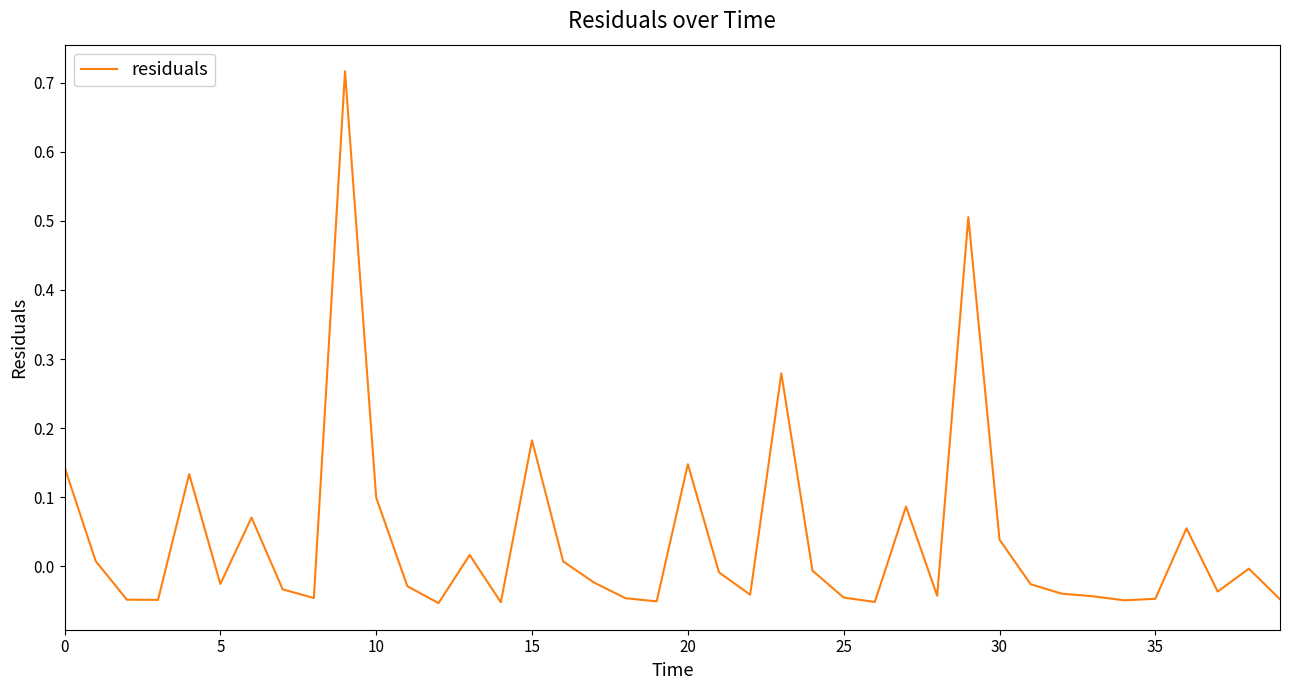

Does the chart have visible grid lines?

No